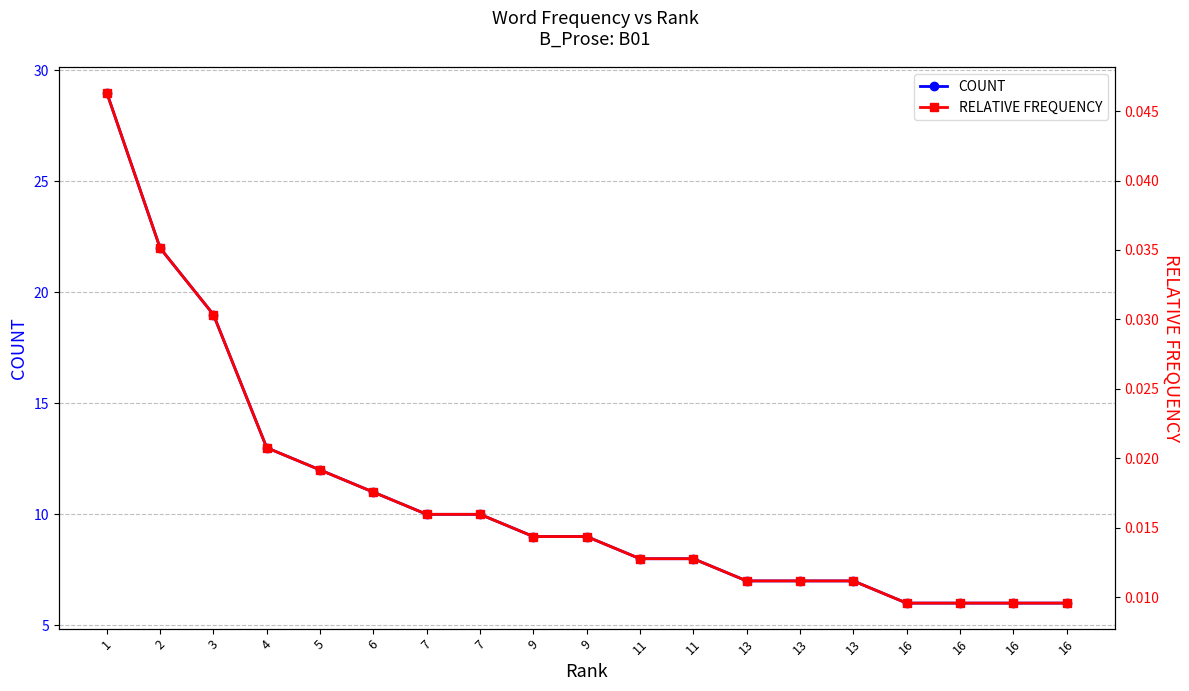

What is the value of the COUNT point at the 8th from the left?

10.0